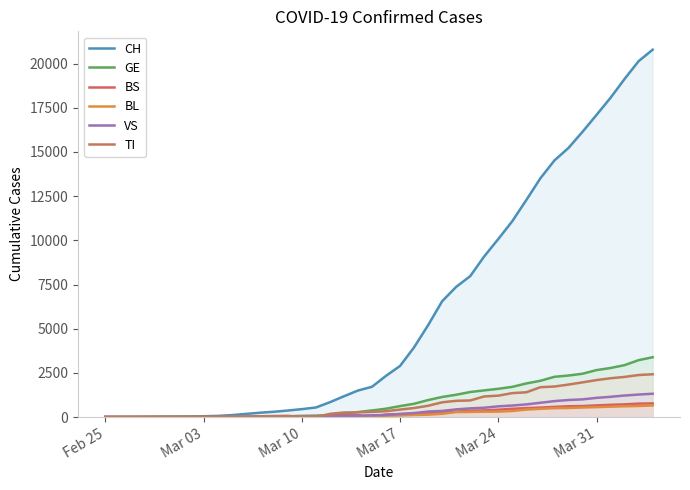

Rank the series at Mar 03 from lowest to highest value.

BS, BL, VS, TI, GE, CH